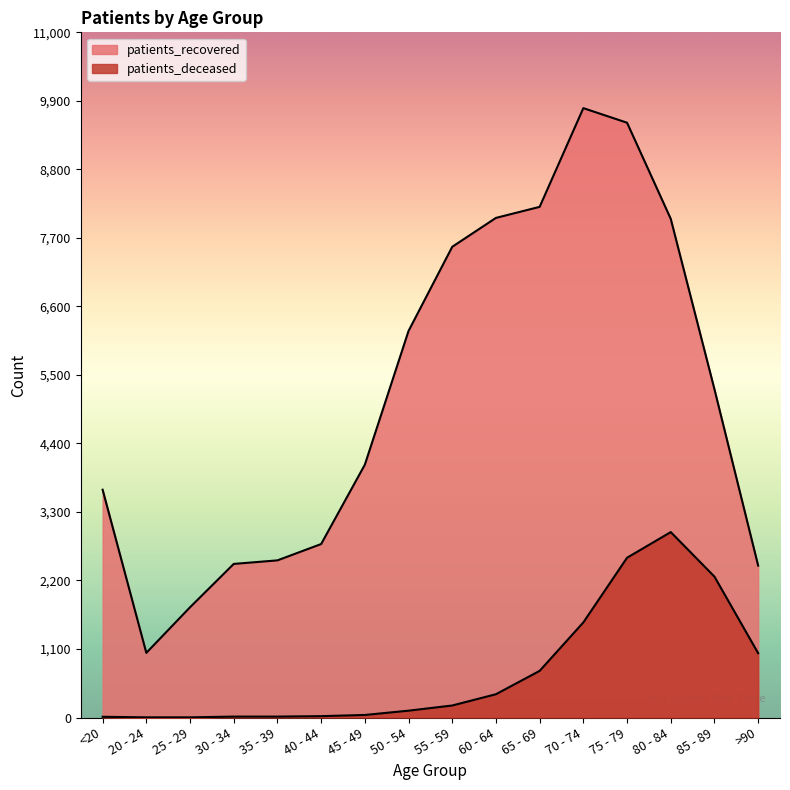

What is the difference between the maximum and minimum values in the patients_recovered series?

8745